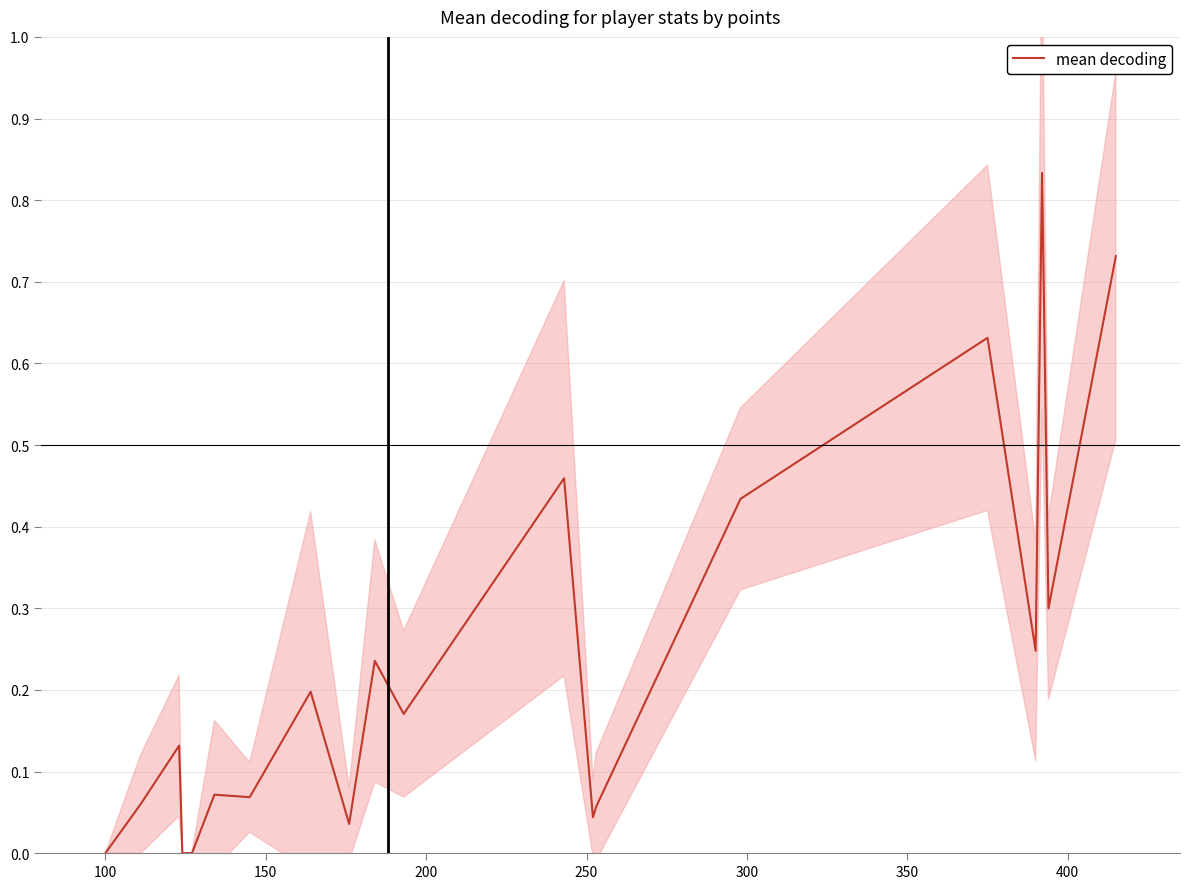

Reading left to right, list all the values displayed in this chart.

0.0	0.1	0.1	0.0	0.0	0.1	0.1	0.2	0.0	0.2	0.2	0.5	0.0	0.1	0.4	0.6	0.2	0.8	0.3	0.7